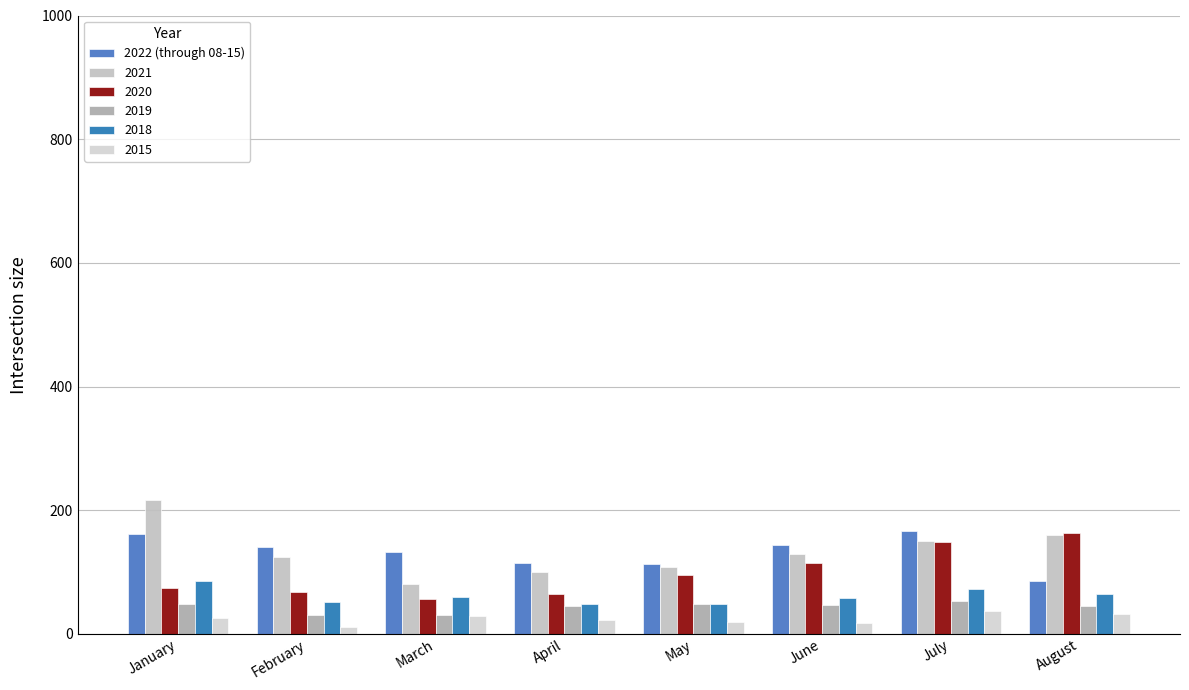

How many distinct data groups are displayed?

6